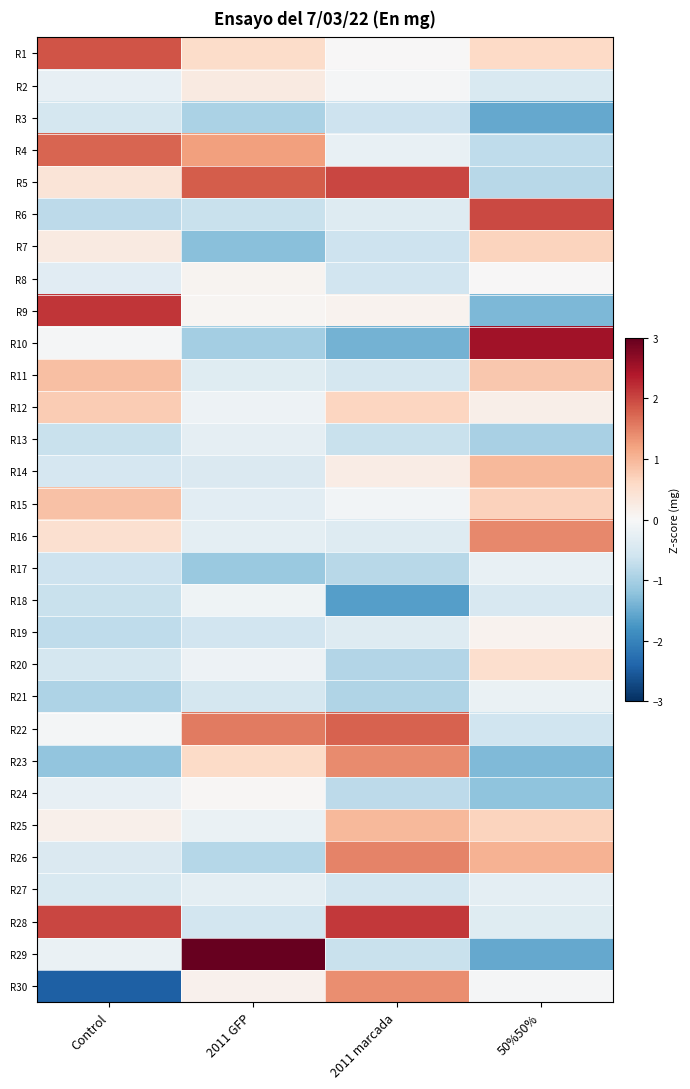

What is the maximum value shown in the chart?

3.0